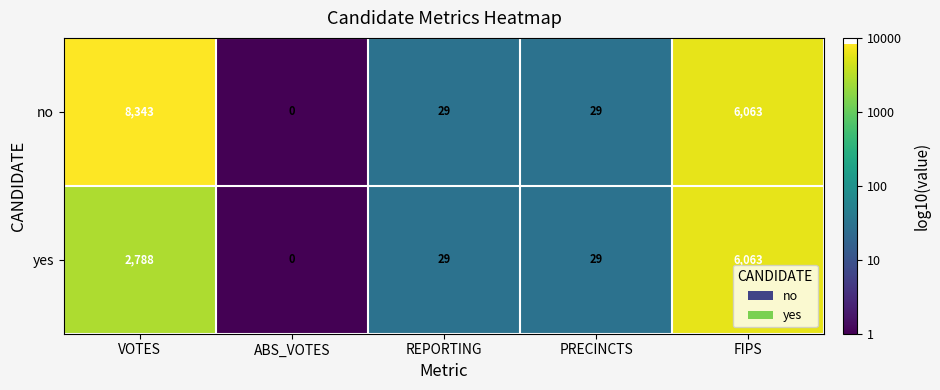

Where is no nearest to the value 4171?

FIPS